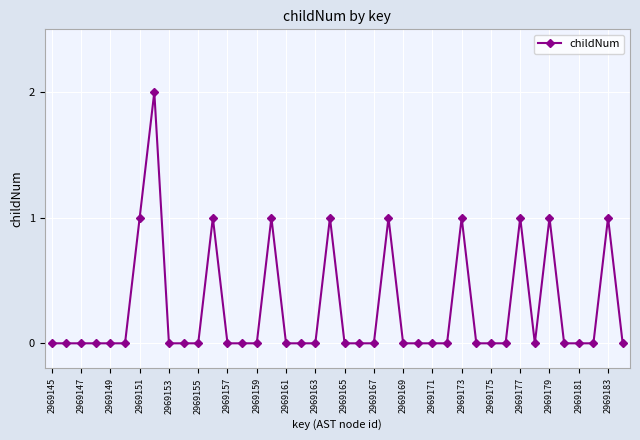

True or false: the data has more than 0 interior local peaks.

True